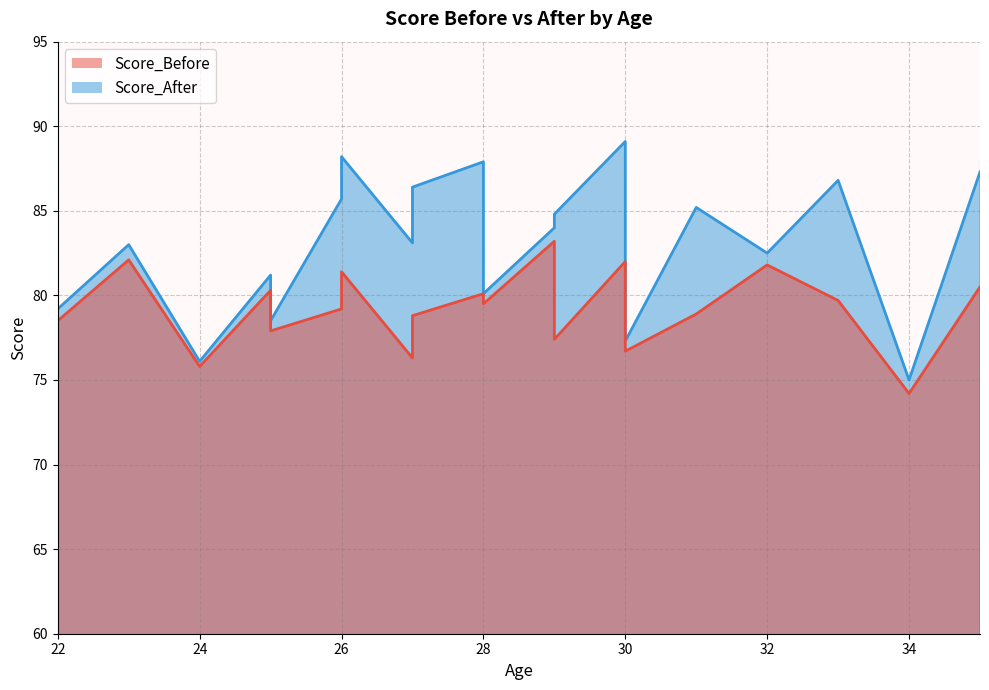

At how many categories does at least one series exceed 88?

2